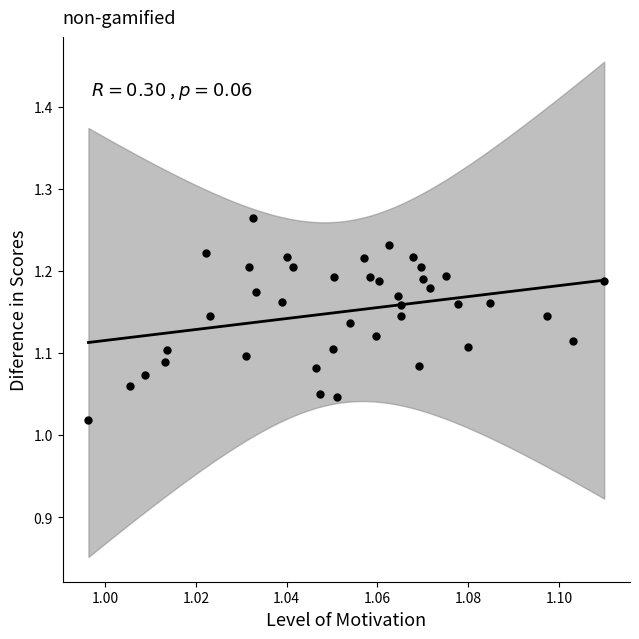

How many data points are displayed?

40